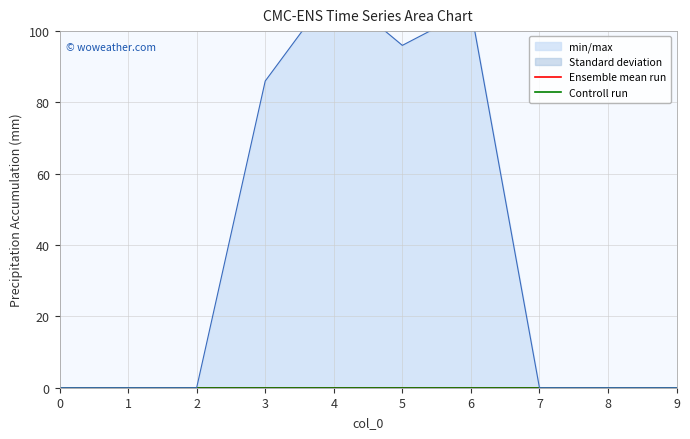

Does the chart display data point markers on the line(s)?

No